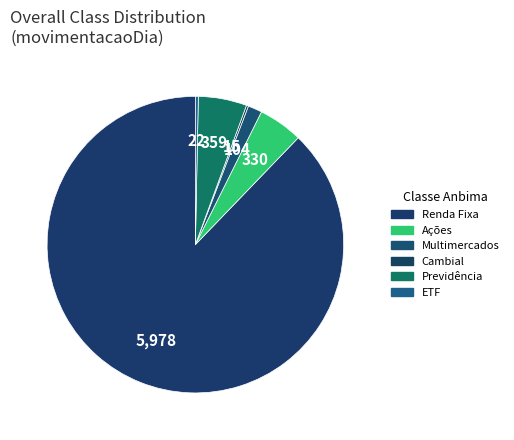

To the nearest percent, what is the combined percentage of Renda Fixa and Ações?

93%